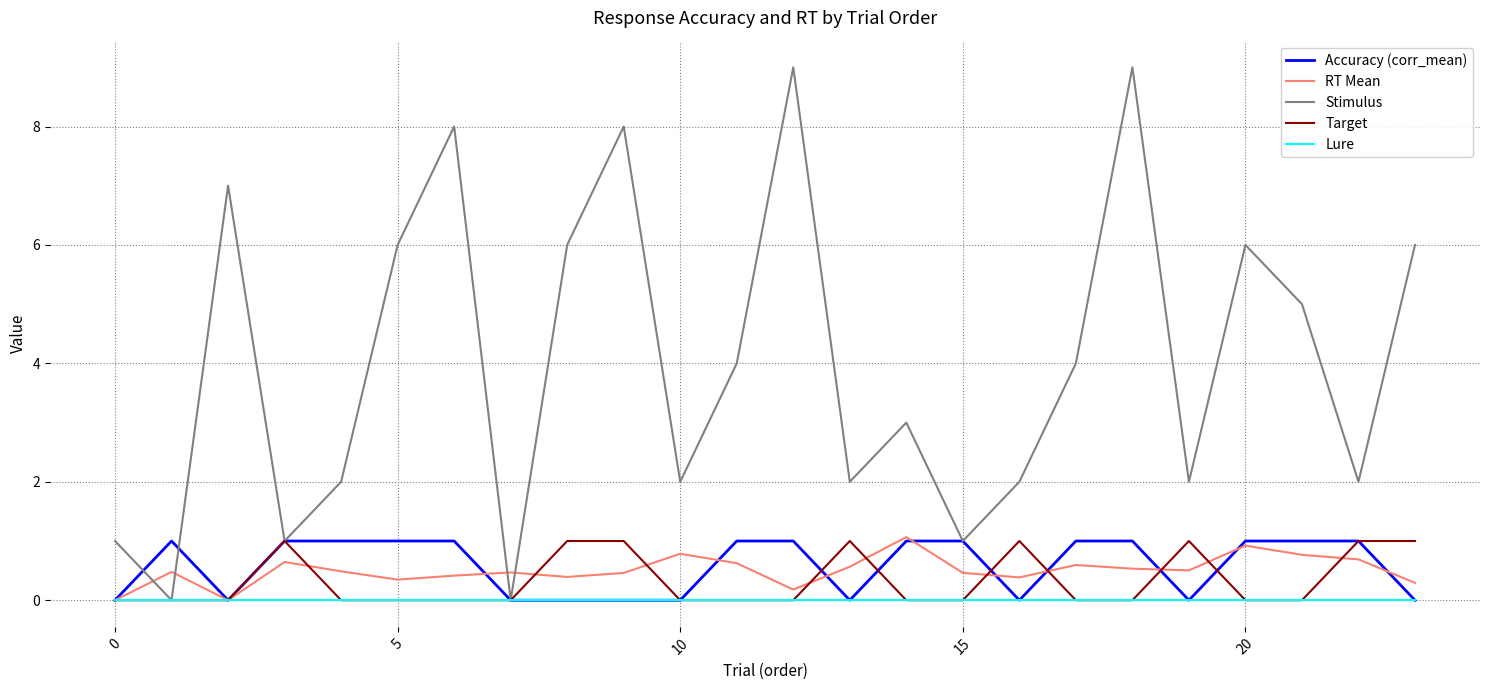

Which series has the largest total across all categories?

Stimulus